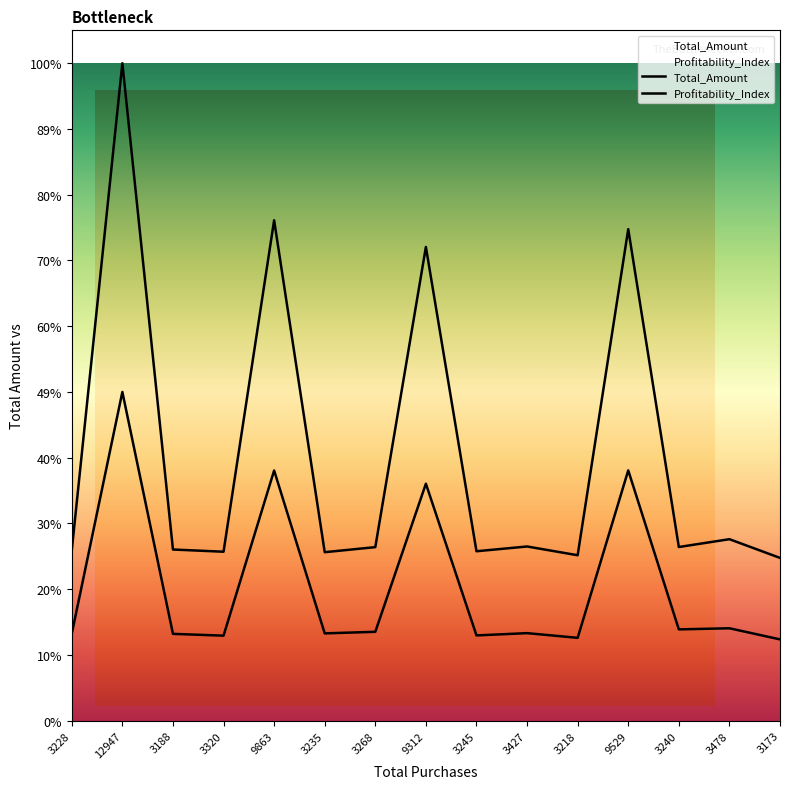

True or false: Total_Amount and Profitability_Index cross at least once.

False